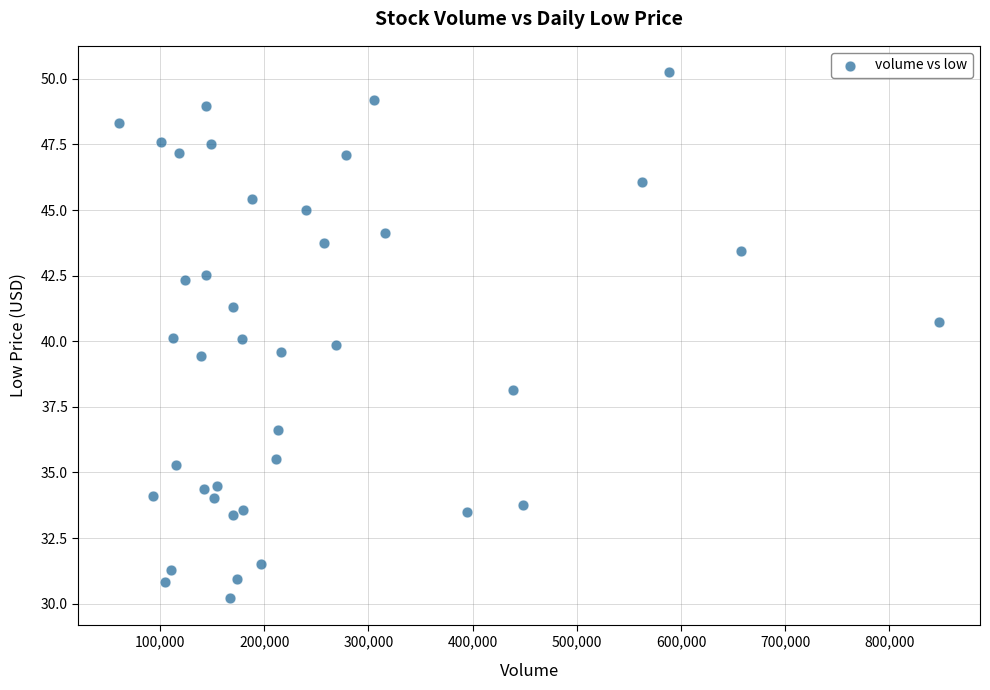

What is the range of X values (max minus min)?

786800.0